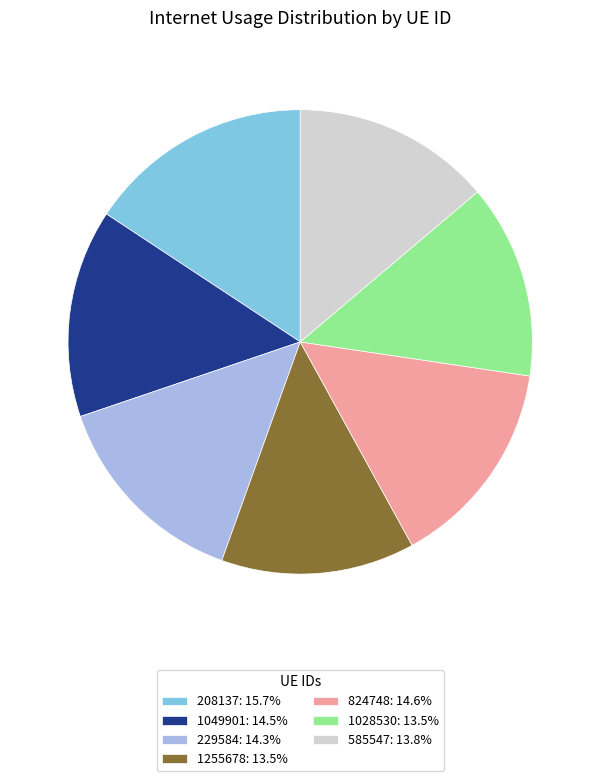

Does 1049901: 14.5% represent more than half of the total?

No